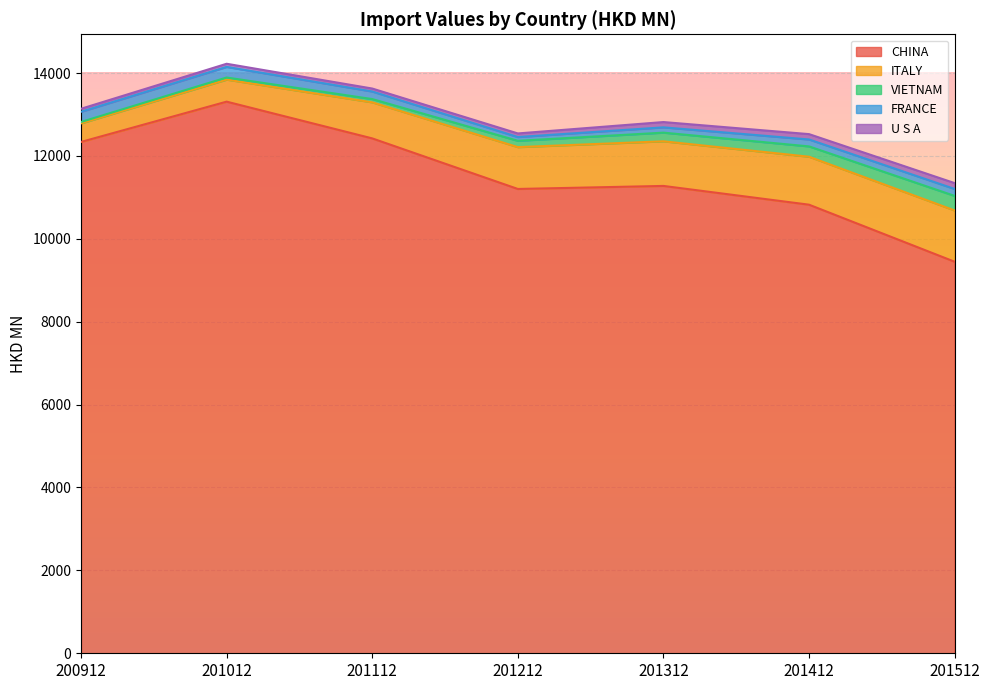

What is the sum of all VIETNAM values?

1125.3